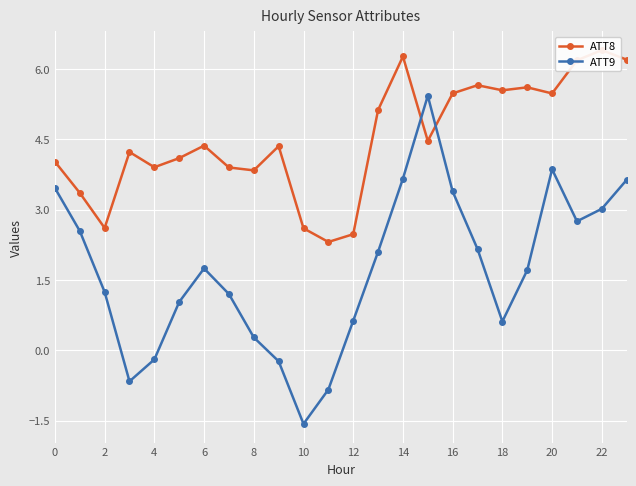

Which series has the widest spread of values?

ATT9